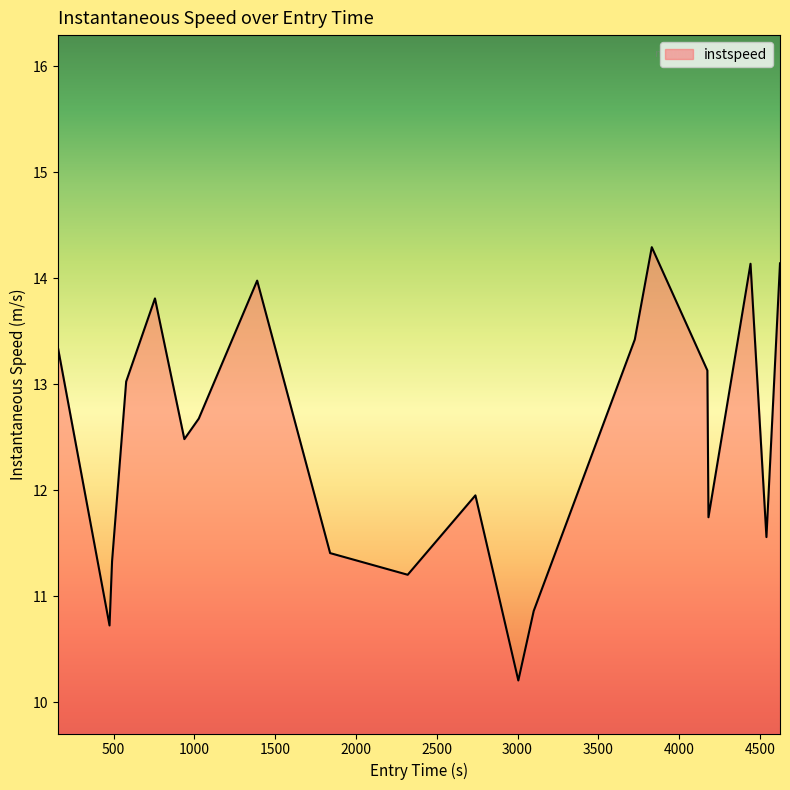

What is the maximum value shown in the chart?

14.3